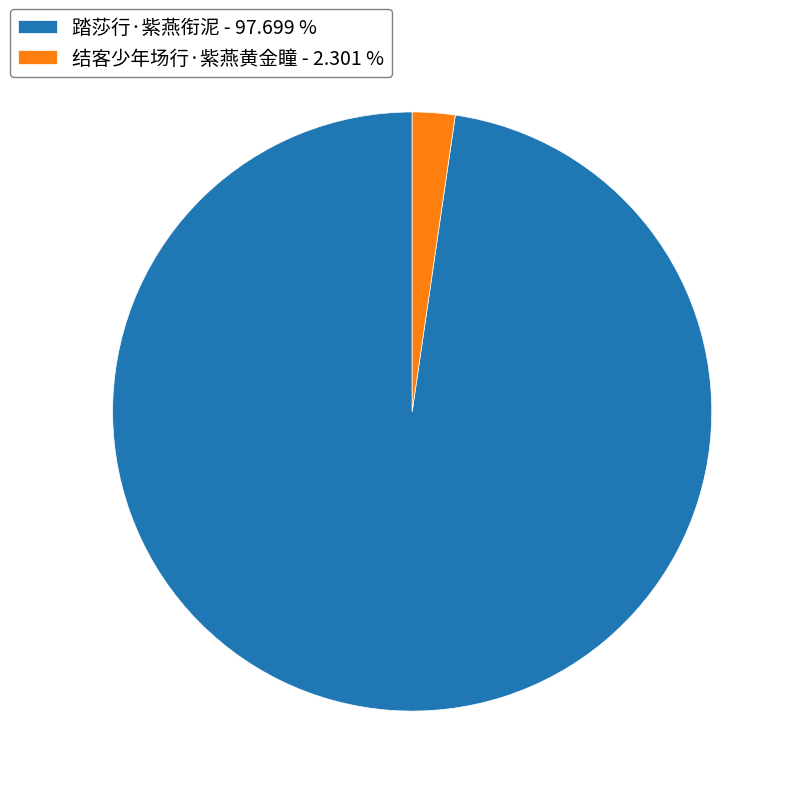

How many slices are in this pie chart?

2